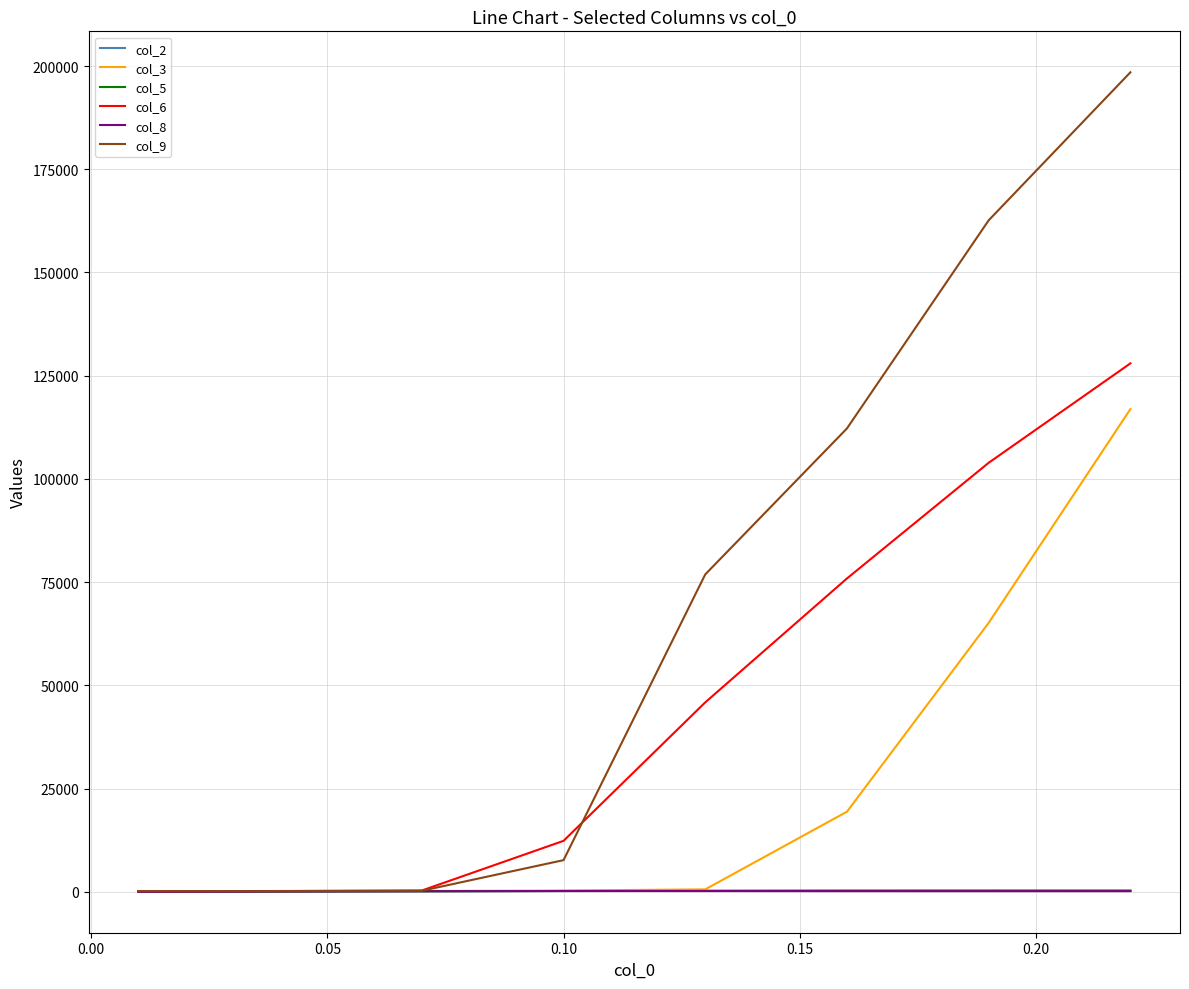

Which series has the largest total across all categories?

col_9